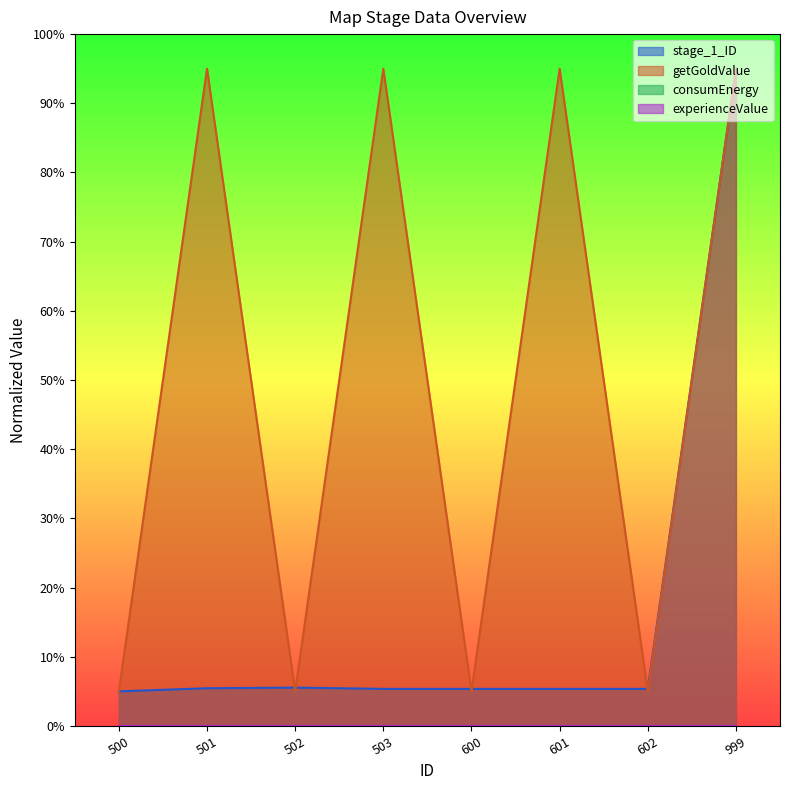

Where do stage_1_ID and getGoldValue first cross each other?

501 and 502